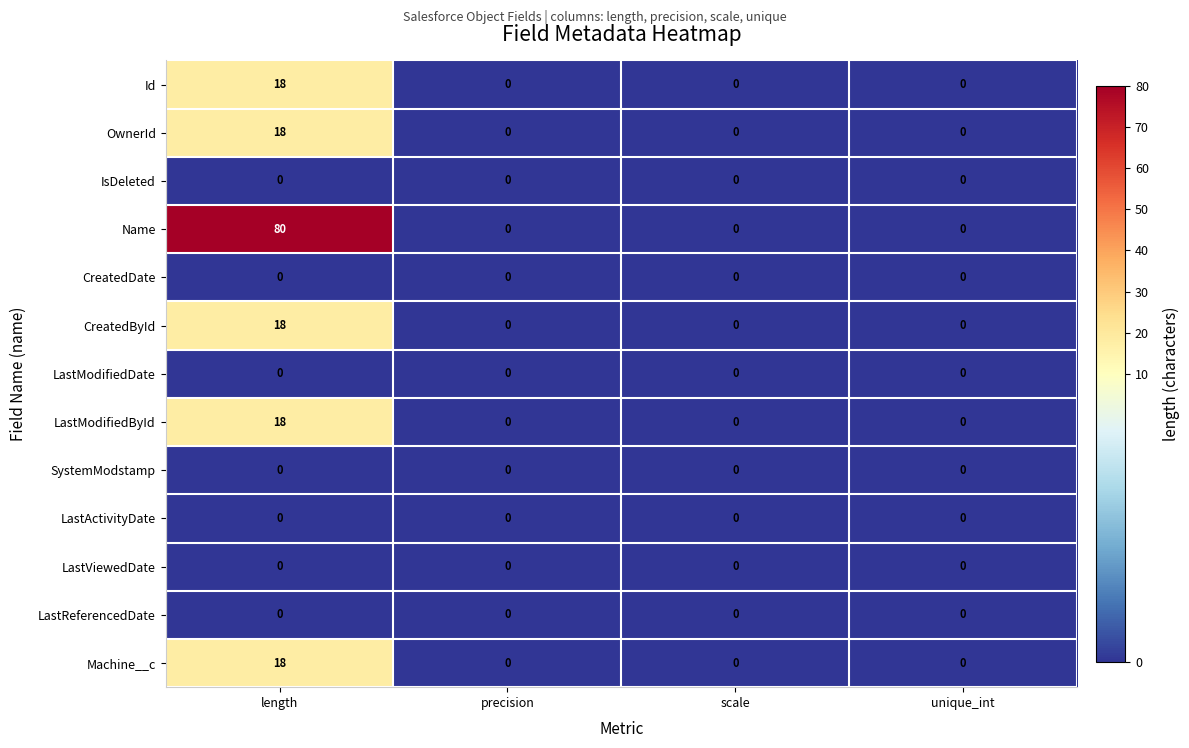

Which series has the largest range (max minus min)?

Name